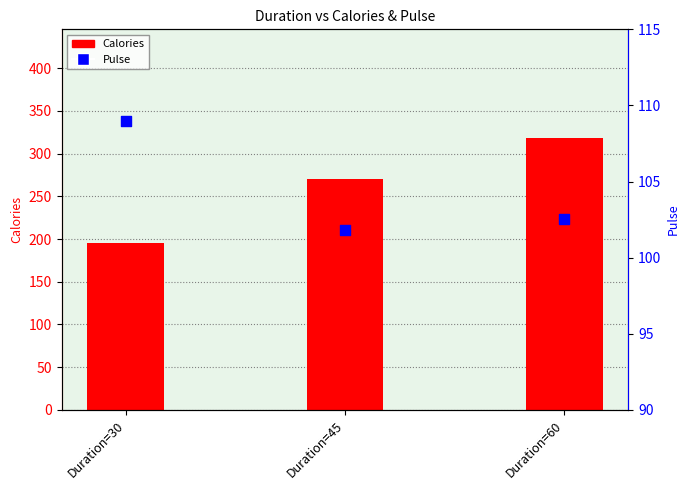

What are all the series names shown in the legend?

Calories, Pulse